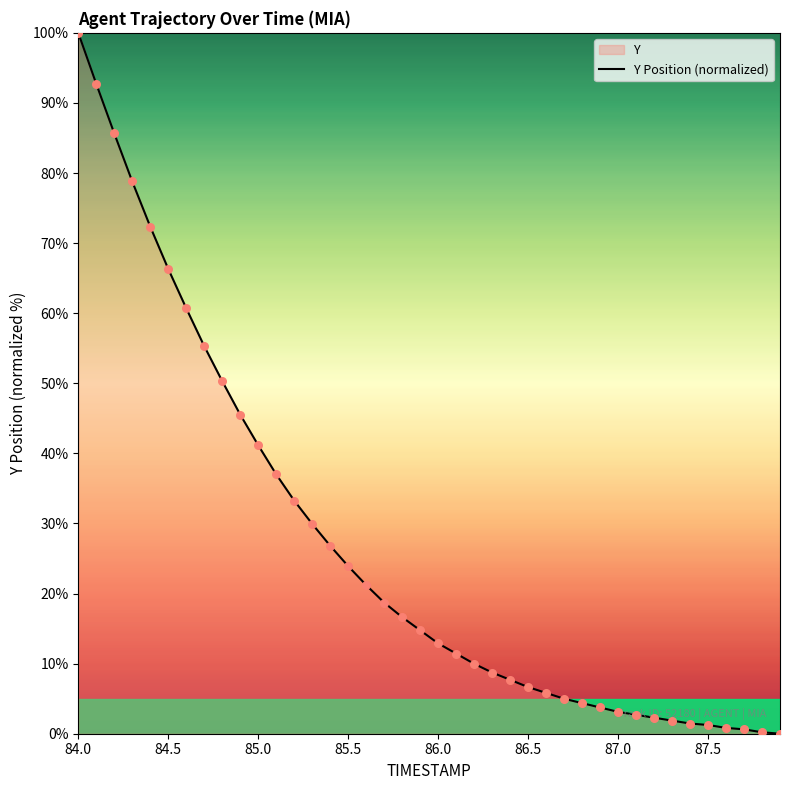

Which label corresponds to the largest value in the chart?

84.0